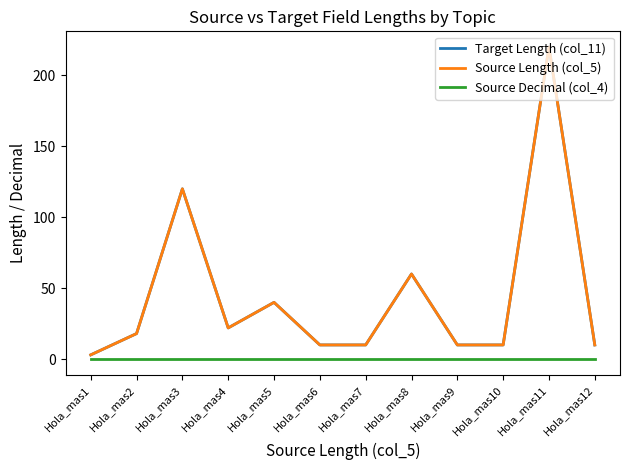

True or false: Source Decimal (col_4) has a value of 0 at Hola_mas10.

True